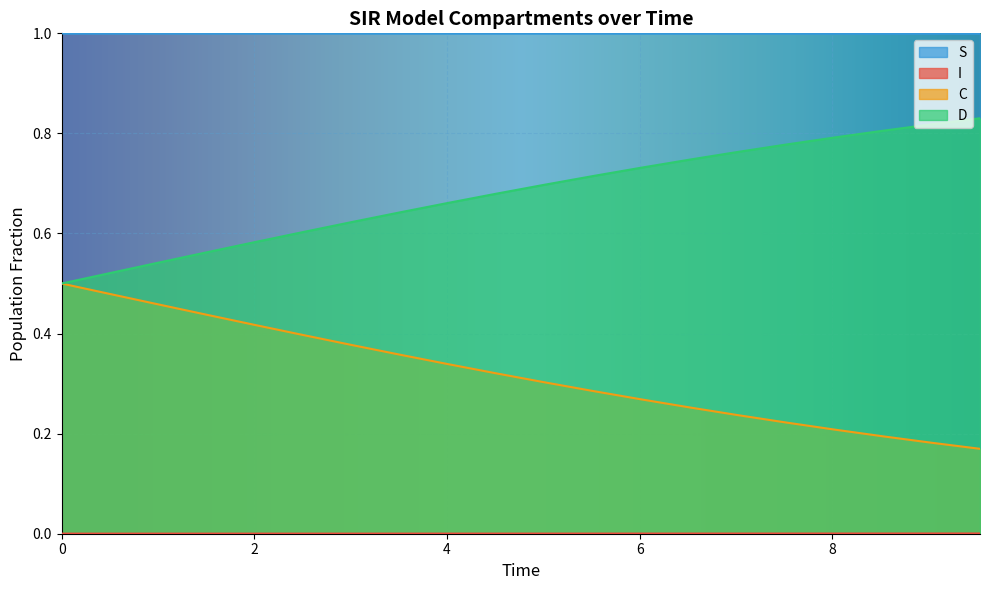

True or false: C and D cross at least once.

False